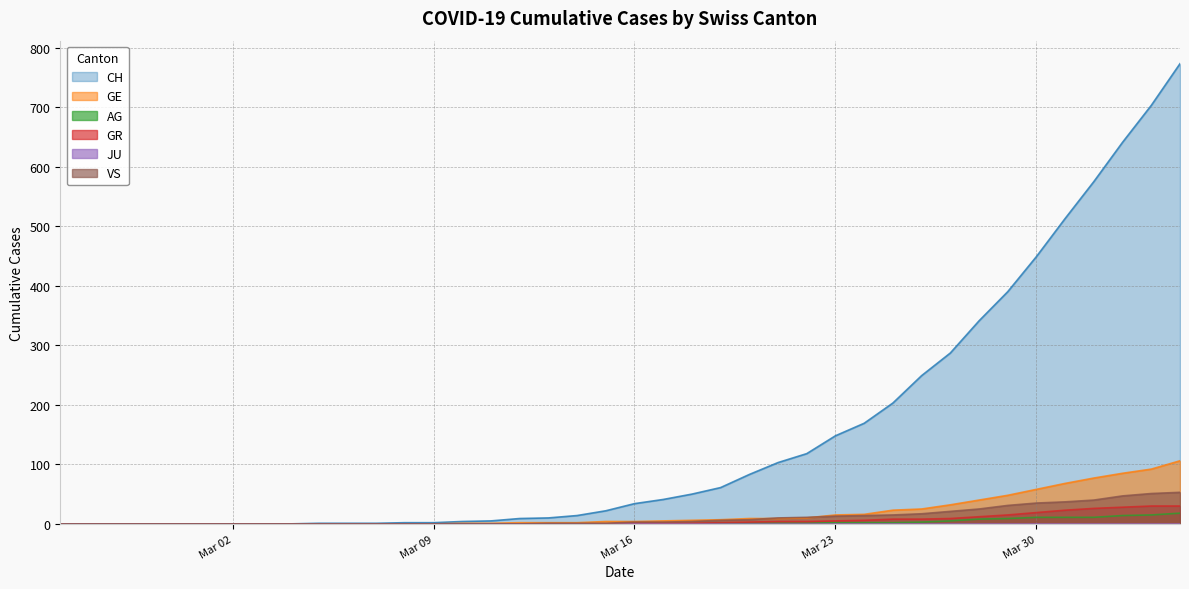

Which series has the largest total across all categories?

CH